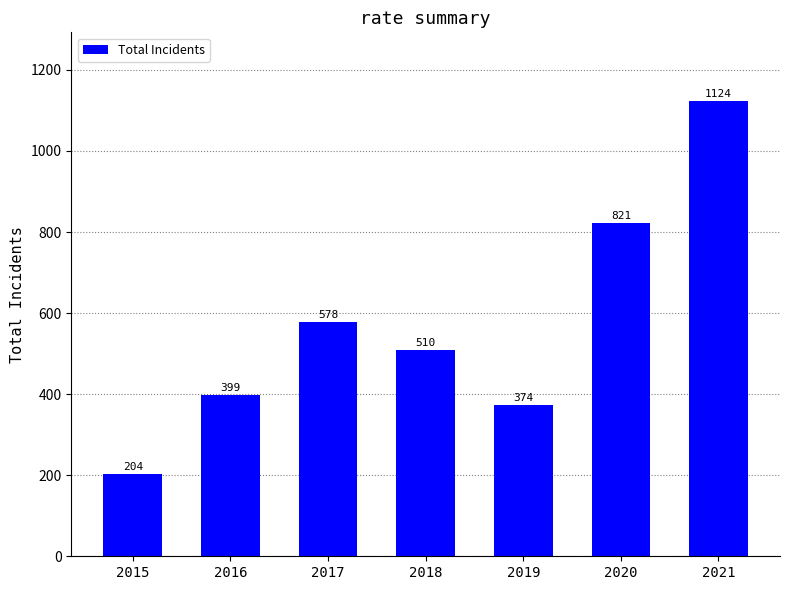

What is the value of the 3rd bar from the left?

578